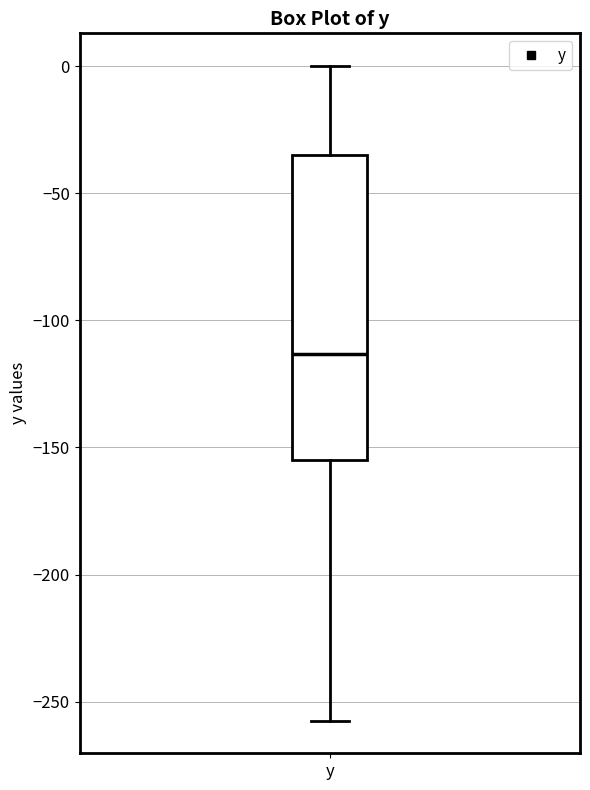

Transcribe this box plot: give where the median line is, the range the box spans, and where the two whiskers end, as read against the y-axis. The values are not printed on the chart, so give them approximately, as read against the axis.

median -115, box -155 to -35, whiskers -255 to 0